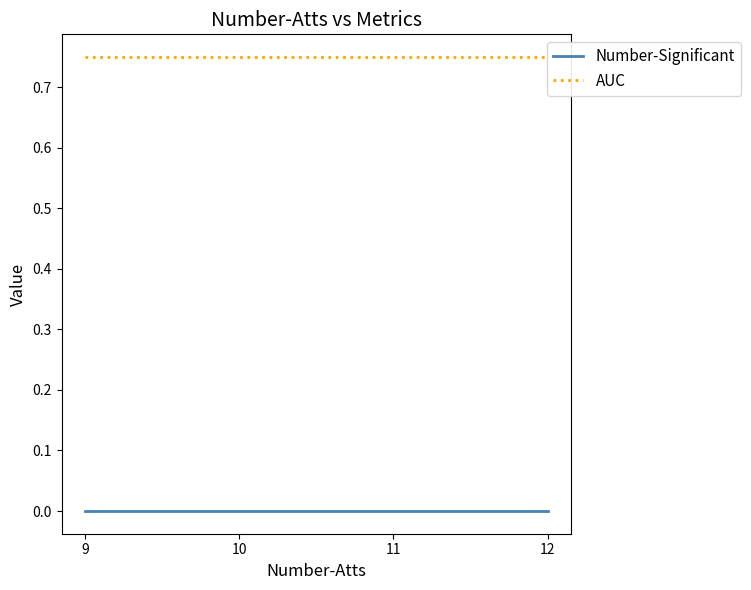

Reading left to right, list all the values displayed in this chart.

Number-Significant: 9=0.0	10=0.0	11=0.0	12=0.0
AUC: 9=0.8	10=0.8	11=0.8	12=0.8